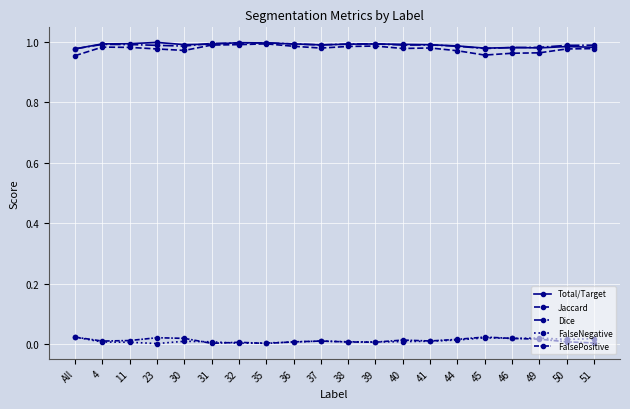

What position from the right is 4?

19